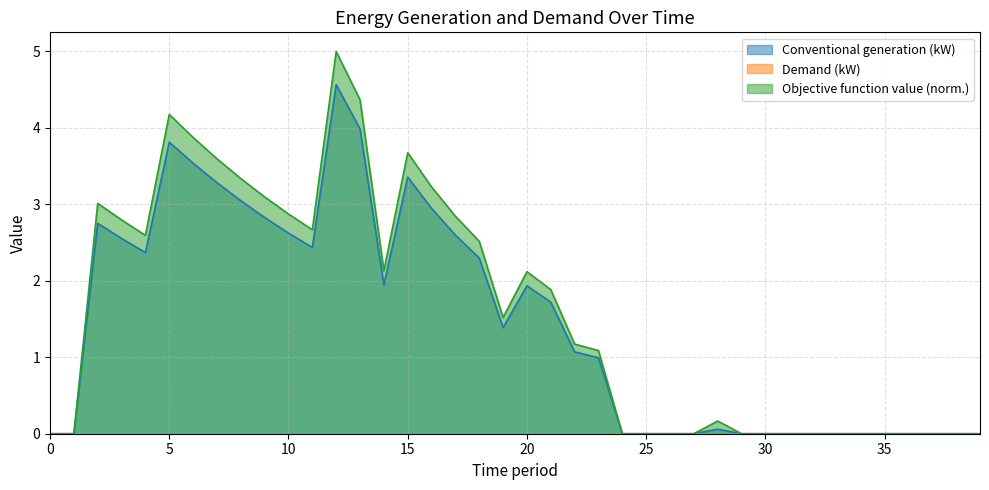

True or false: Objective function value and Conventional generation (kW) intersect in this chart.

False